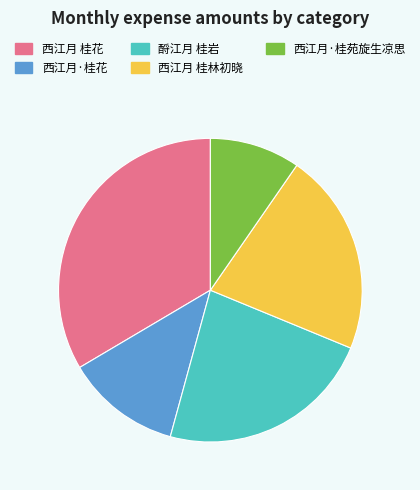

How many segments does this pie chart have?

5